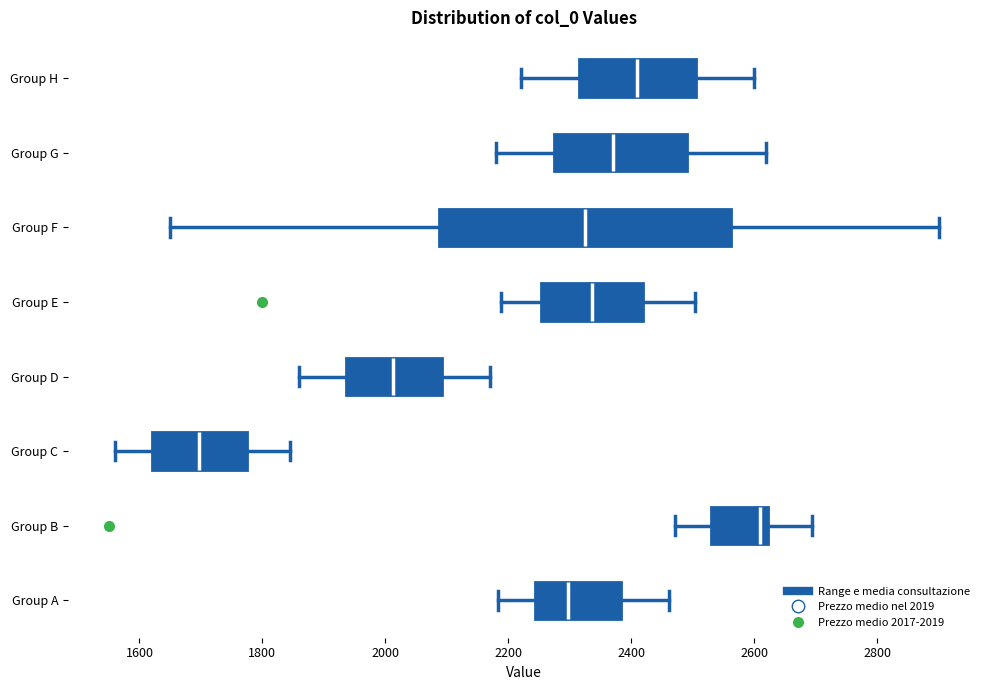

Reading bottom to top, transcribe this box plot: for each box, give where its median line is, the range the box spans, and where its two whiskers end, as read against the x-axis. The values are not printed on the chart, so give them approximately, as read against the axis.

Group A: median 2300, box 2240 to 2380, whiskers 2180 to 2460
Group B: median 2620 (just left of the box's right edge), box 2540 to 2620, whiskers 2480 to 2700
Group C: median 1700, box 1620 to 1780, whiskers 1560 to 1840
Group D: median 2020, box 1940 to 2100, whiskers 1860 to 2180
Group E: median 2340, box 2260 to 2420, whiskers 2180 to 2500
Group F: median 2320, box 2080 to 2560, whiskers 1660 to 2900
Group G: median 2380, box 2280 to 2500, whiskers 2180 to 2620
Group H: median 2420, box 2320 to 2500, whiskers 2220 to 2600